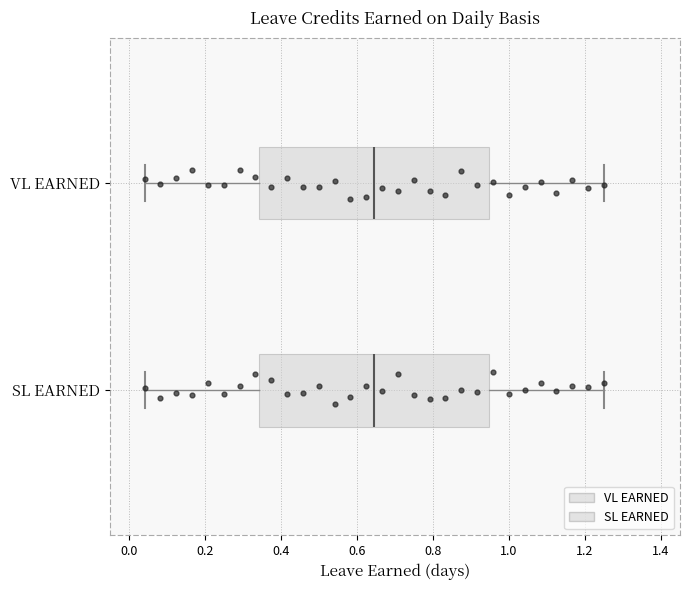

Reading bottom to top, transcribe this box plot: for each box, give where its median line is, the range the box spans, and where its two whiskers end, as read against the x-axis. The values are not printed on the chart, so give them approximately, as read against the axis.

SL EARNED: median 0.64, box 0.34 to 0.94, whiskers 0.04 to 1.26
VL EARNED: median 0.64, box 0.34 to 0.94, whiskers 0.04 to 1.26